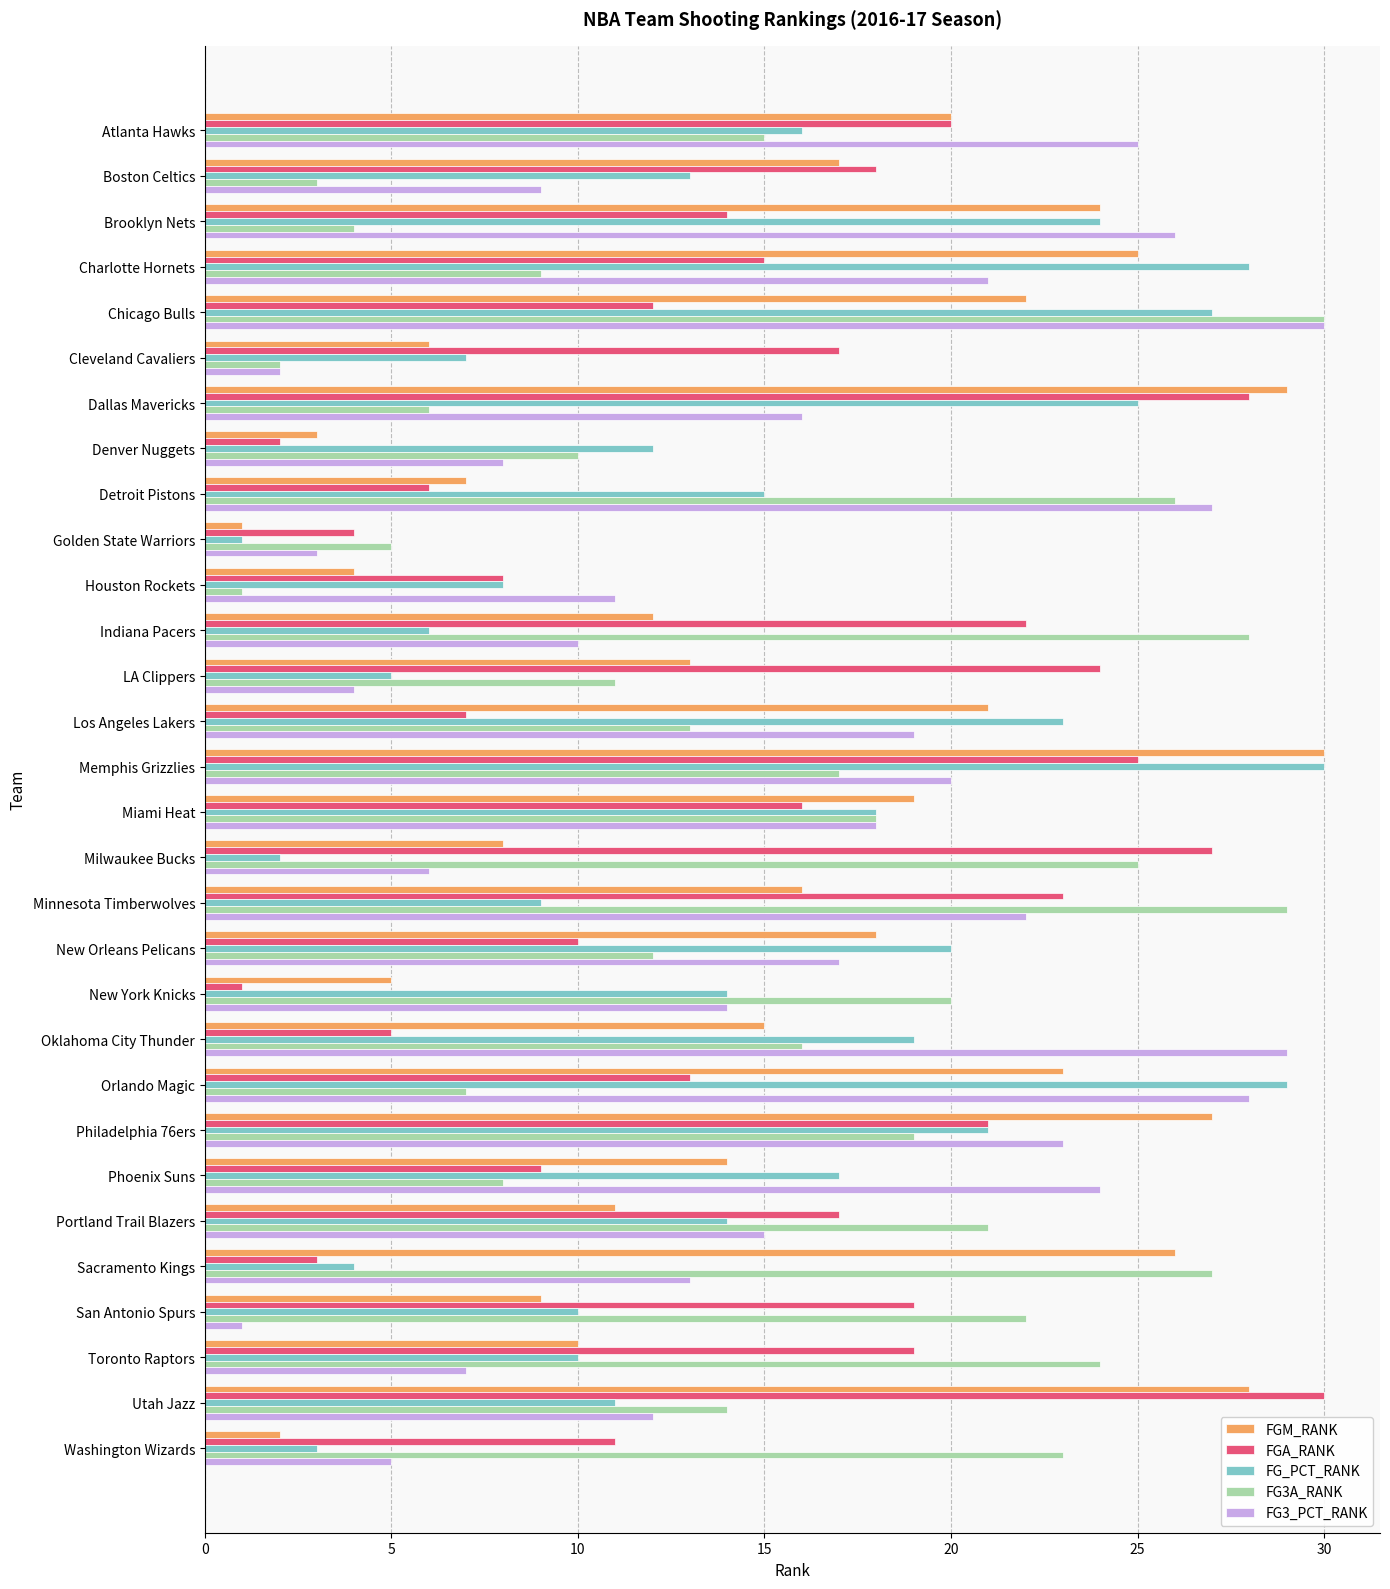

Is the value of FG_PCT_RANK at Minnesota Timberwolves greater than the value of FGM_RANK at Detroit Pistons?

Yes